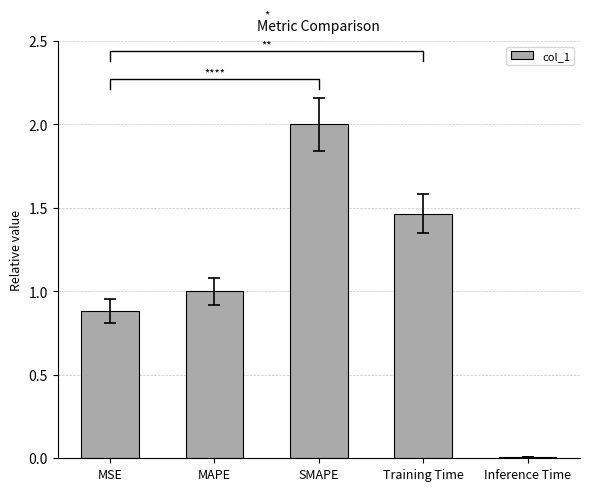

What is the value of the 2nd bar from the left?

1.0